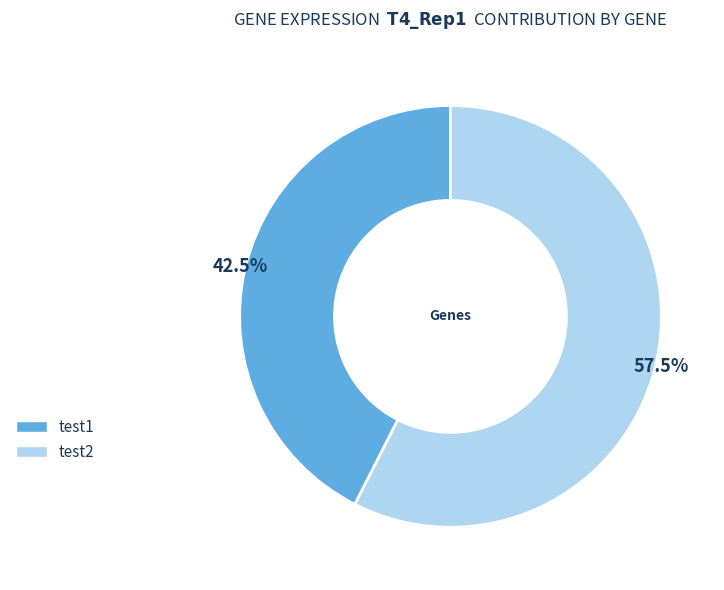

Is there any slice that represents more than half of the pie?

Yes